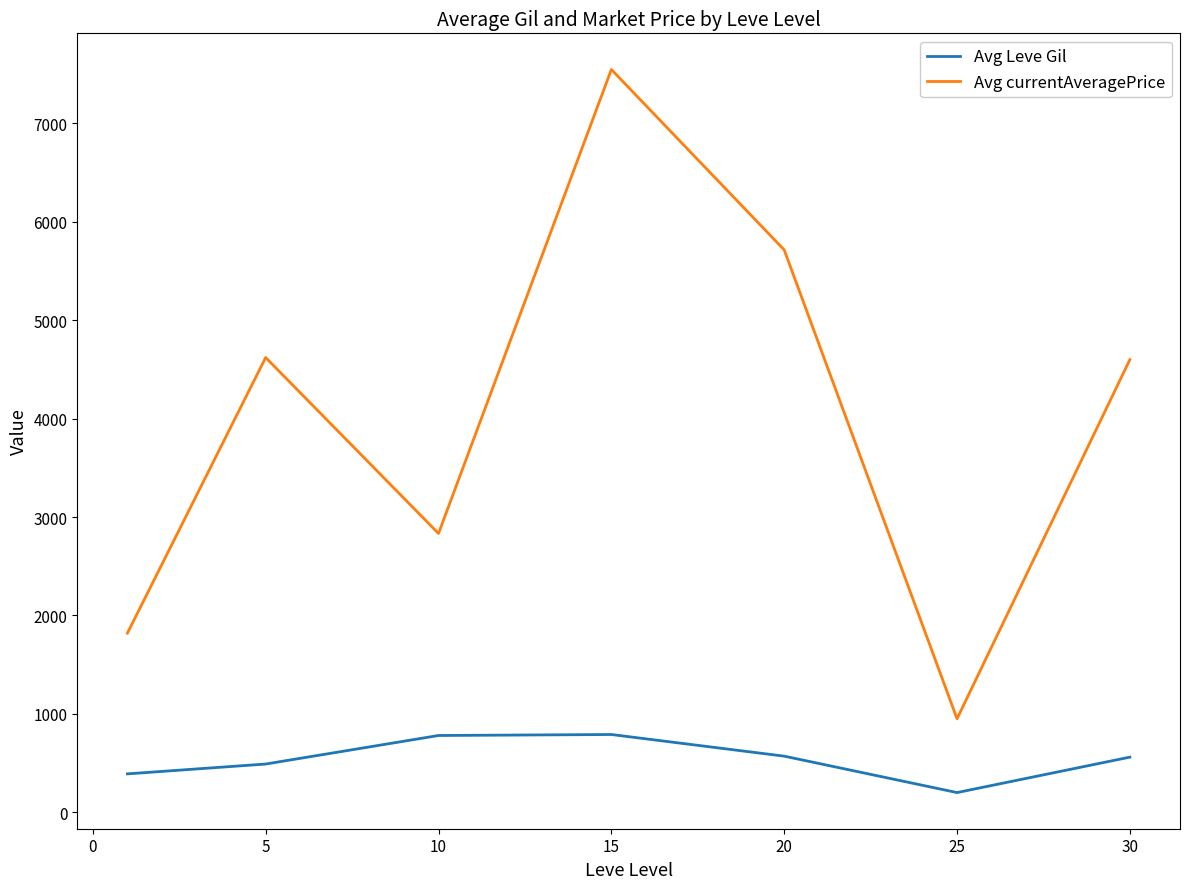

Which series has the largest total across all categories?

Avg currentAveragePrice